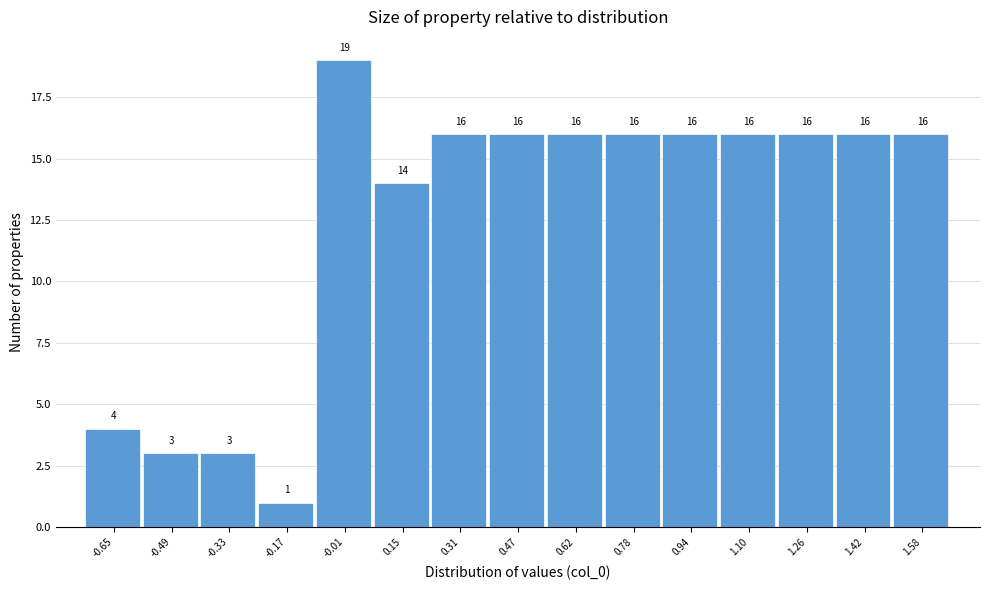

Reading left to right, what are all the values shown in this chart?

4	3	3	1	19	14	16	16	16	16	16	16	16	16	16